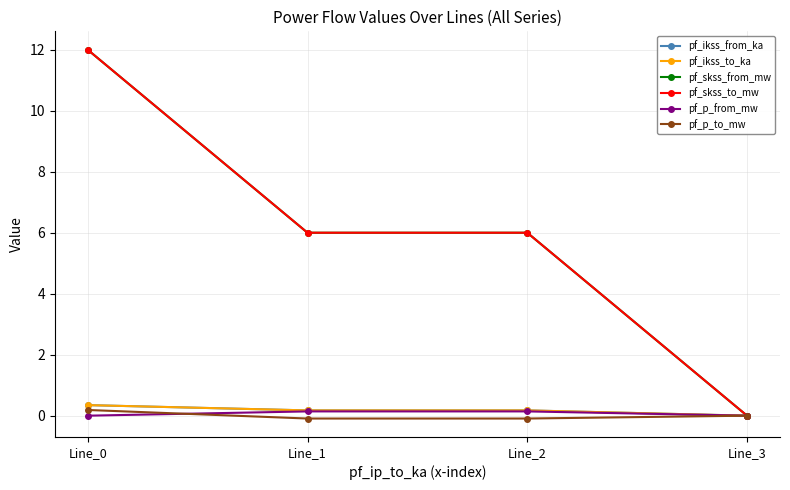

At which label does pf_skss_to_mw reach its minimum?

Line_3